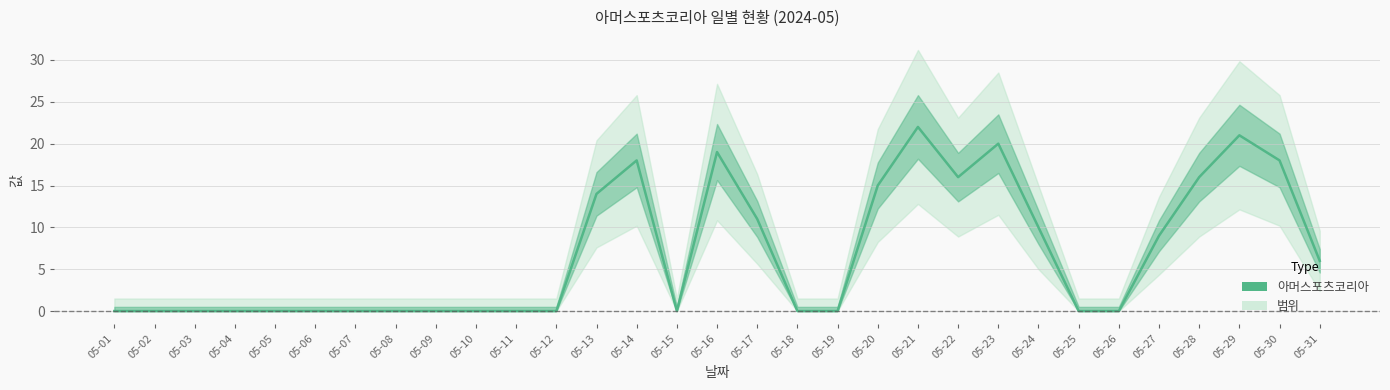

At which category does the data reach its first local peak?

05-14